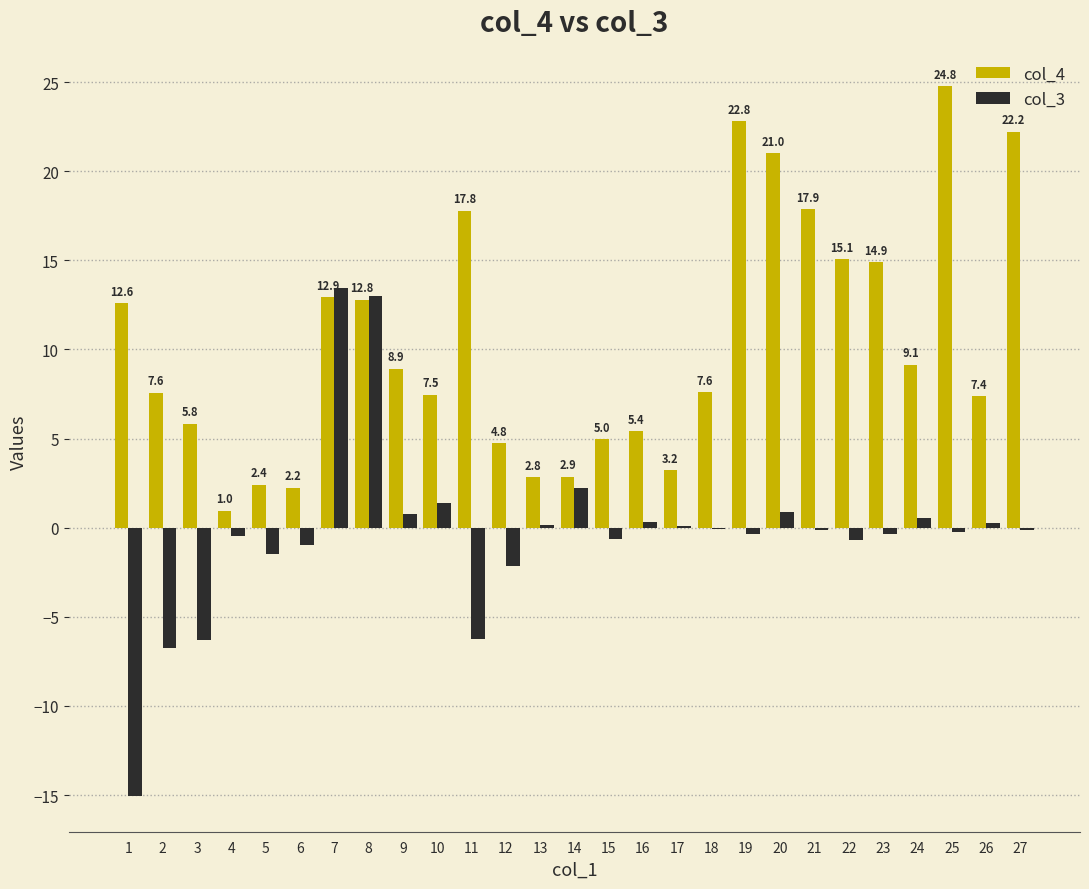

Is it true that col_4 equals 1.4 at 15?

False